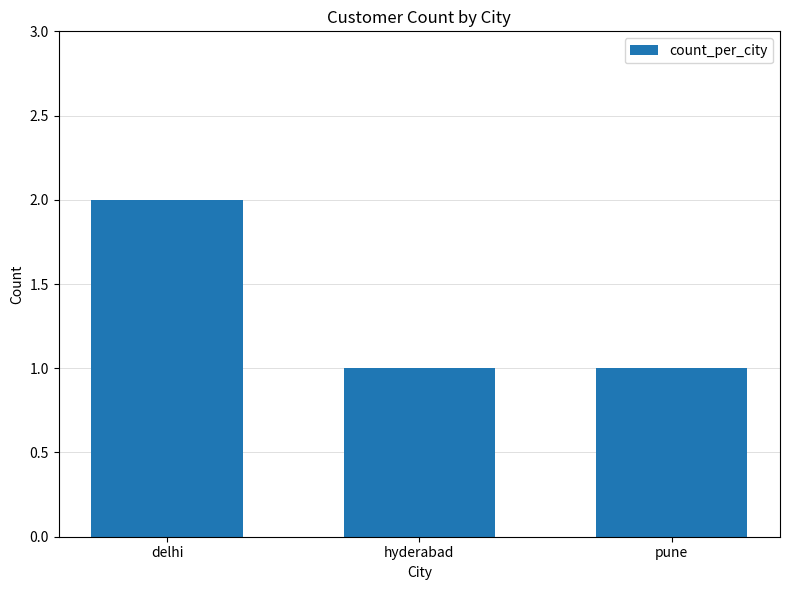

What position from the right is pune?

1